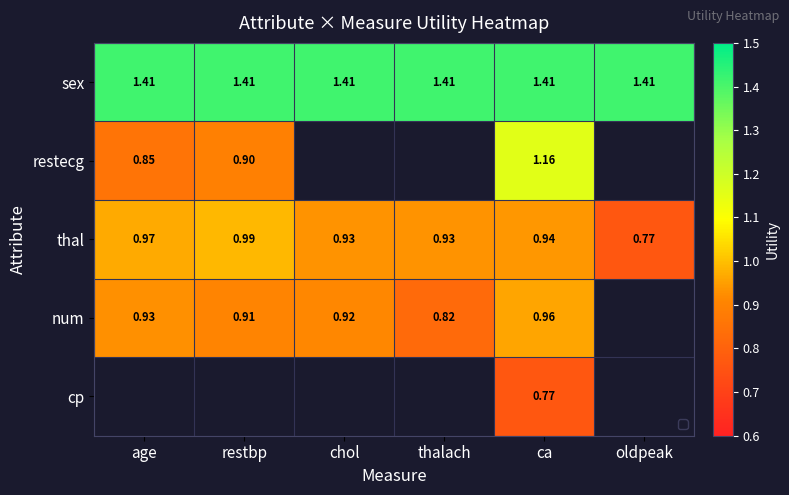

At which label does thal reach its peak?

restbp